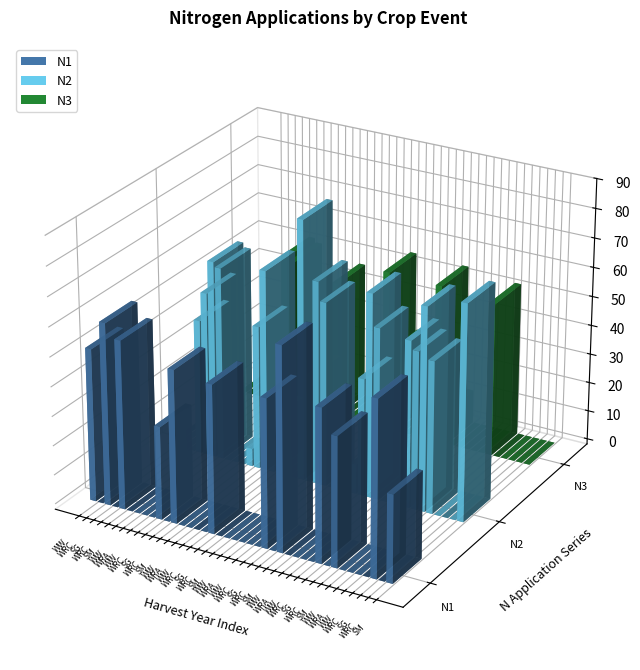

The N2 series shows -51.1 at SG. True or false?

False